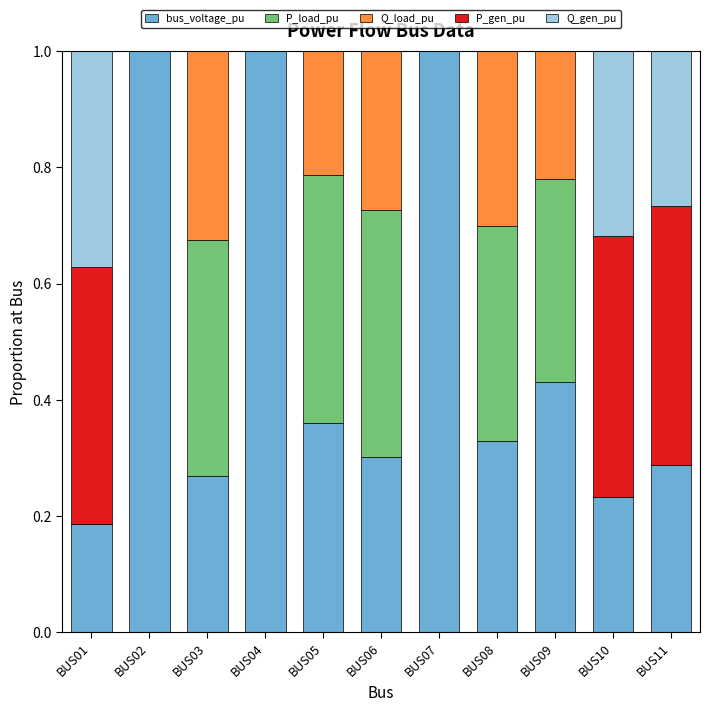

What are all the series names shown in the legend?

bus_voltage_pu, P_load_pu, Q_load_pu, P_gen_pu, Q_gen_pu